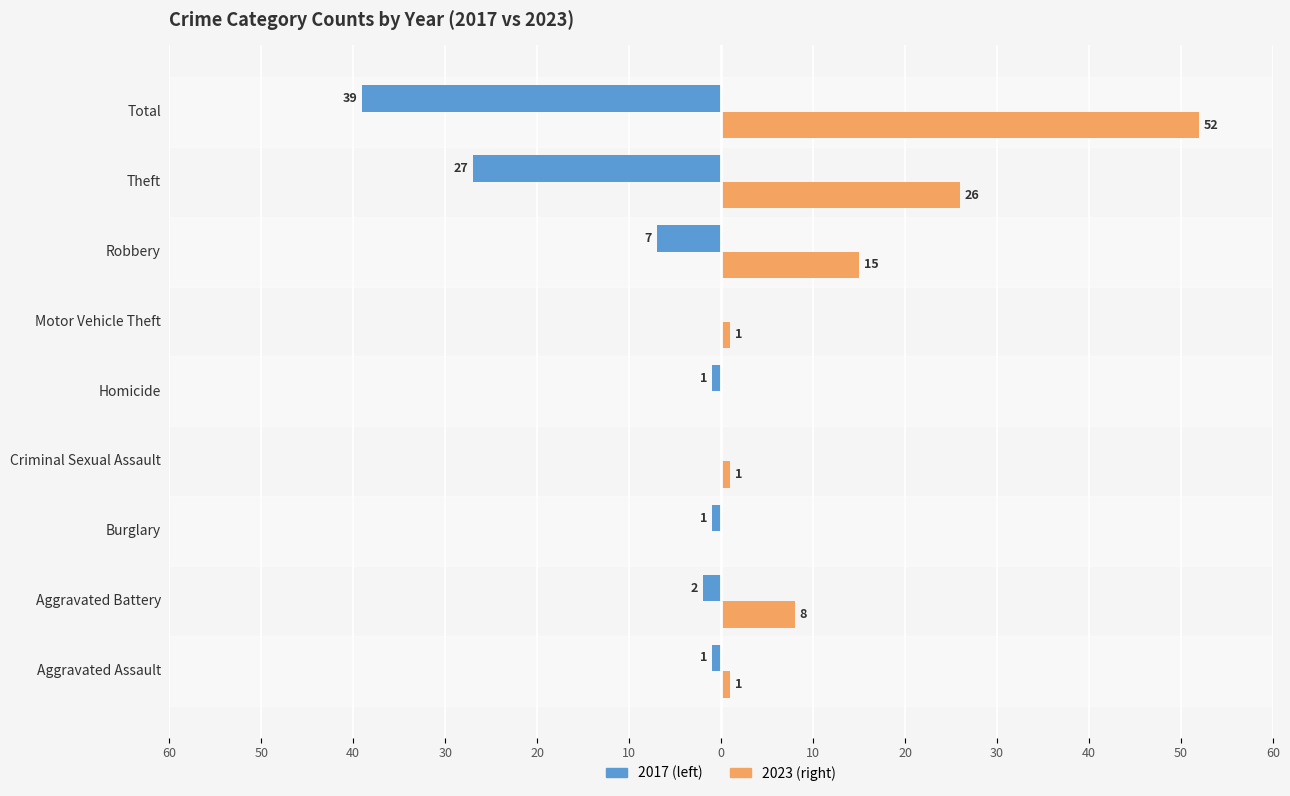

Reading left to right, what are all the values shown in this chart?

2017: Aggravated Assault=-1	Aggravated Battery=-2	Burglary=-1	Criminal Sexual Assault=0	Homicide=-1	Motor Vehicle Theft=0	Robbery=-7	Theft=-27	Total=-39
2023: Aggravated Assault=1	Aggravated Battery=8	Burglary=0	Criminal Sexual Assault=1	Homicide=0	Motor Vehicle Theft=1	Robbery=15	Theft=26	Total=52